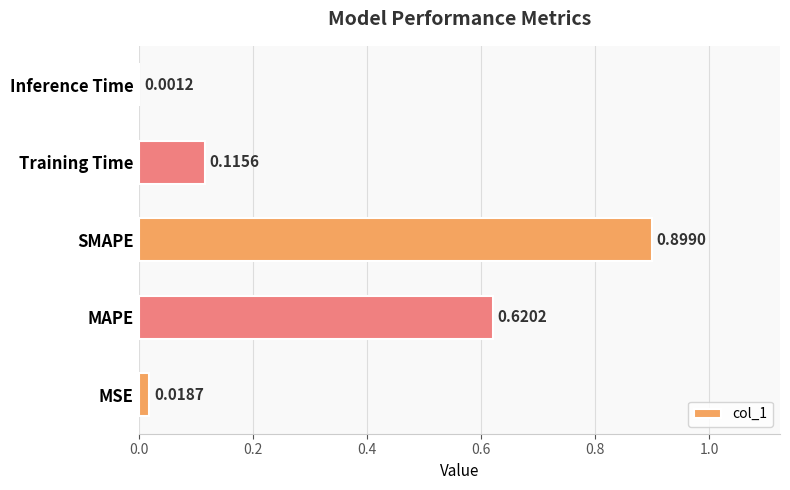

Are the bars grouped side by side (vs. stacked)?

No